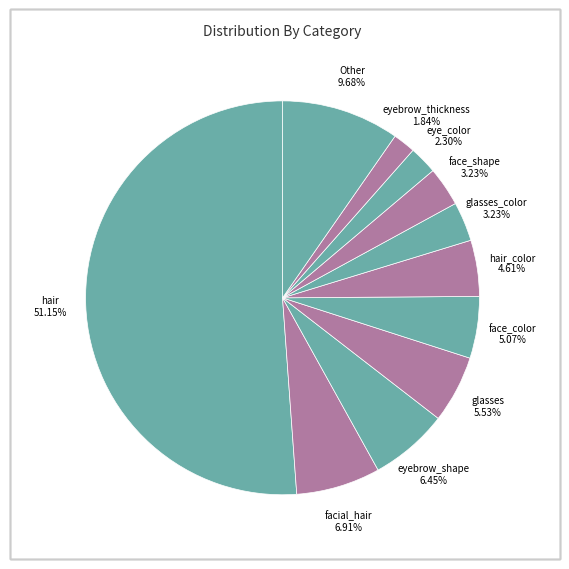

Which slice is the largest?

hair